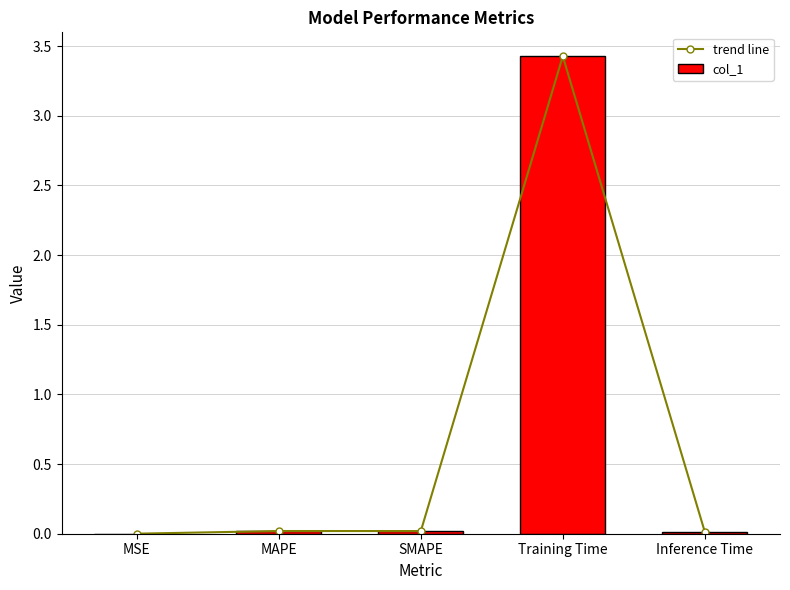

The trend line series shows 0.0 at MAPE. True or false?

False